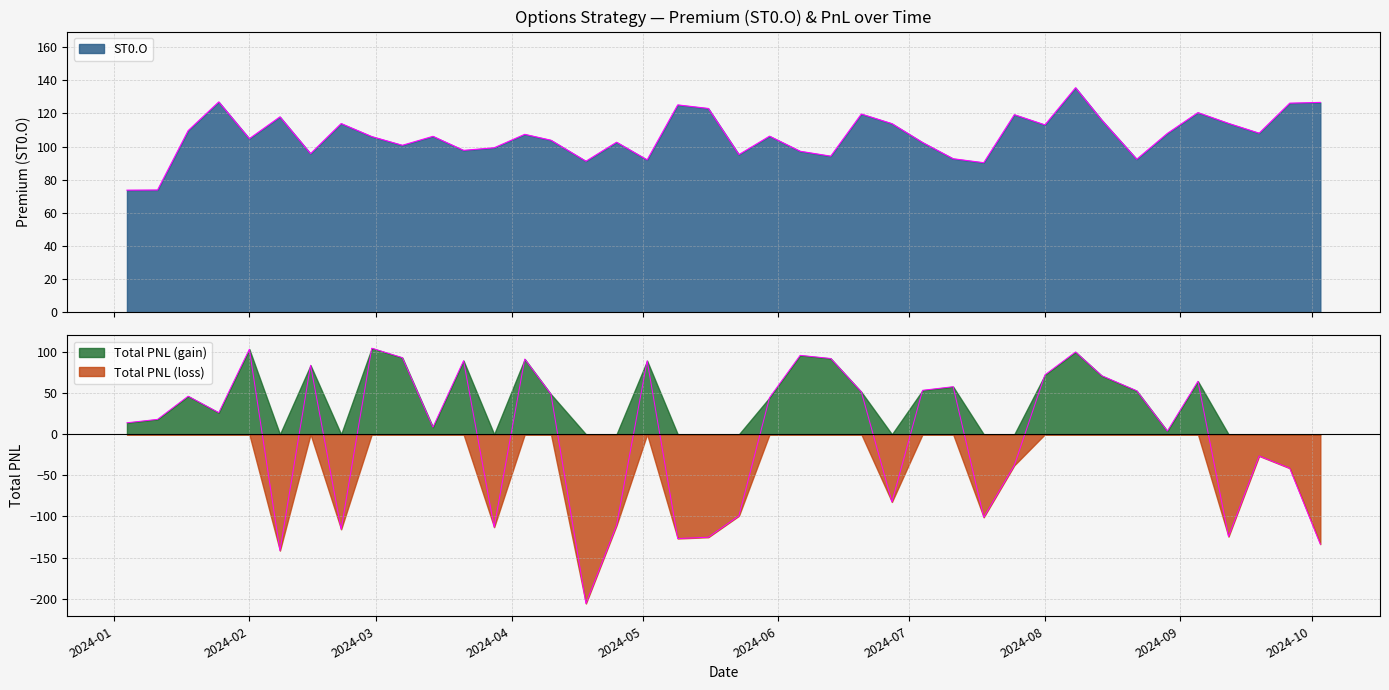

What is the label of the 22nd point from the left?

2024-05-30